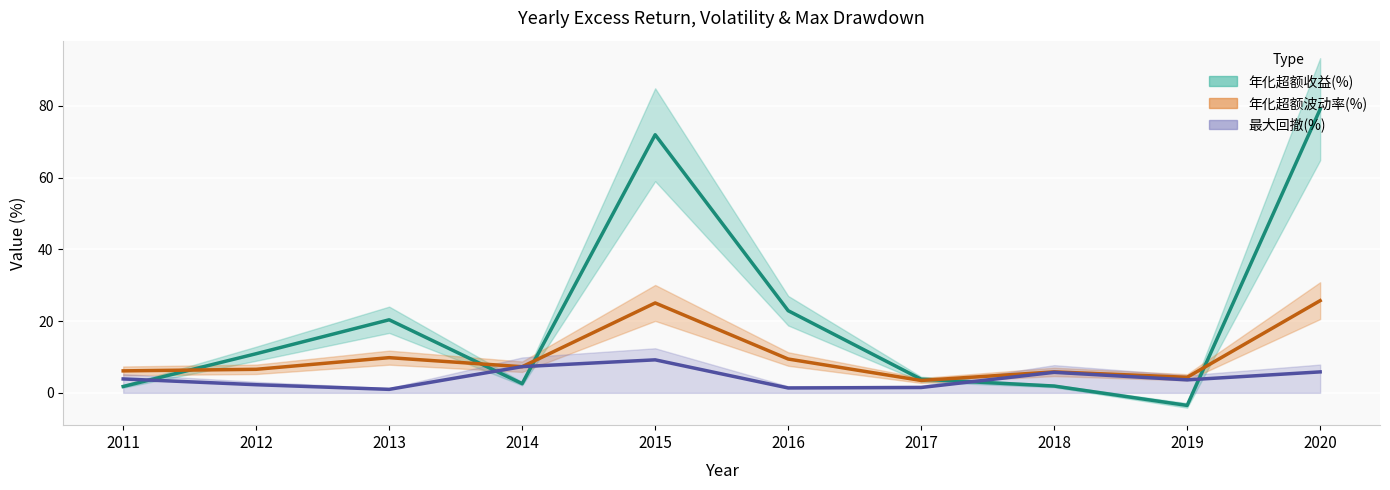

At which category is the sum across all series the highest?

2020